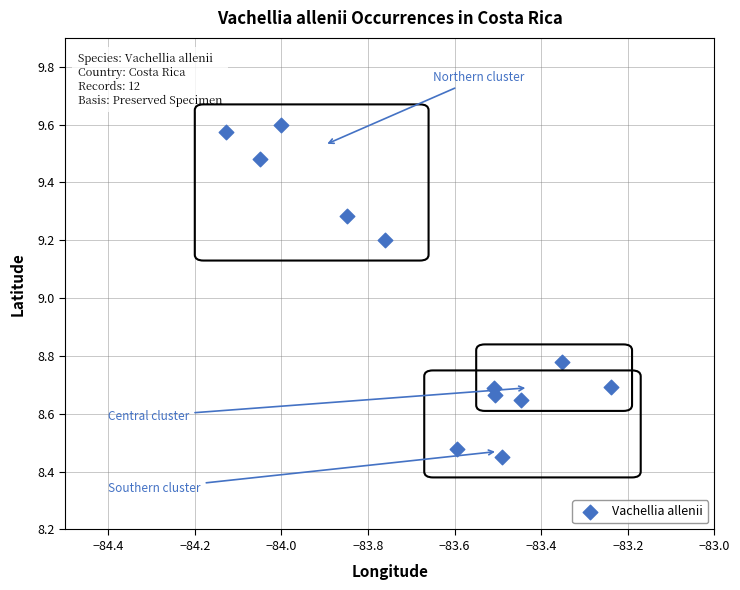

What Y value in the scatter plot is closest to 9?

9.2